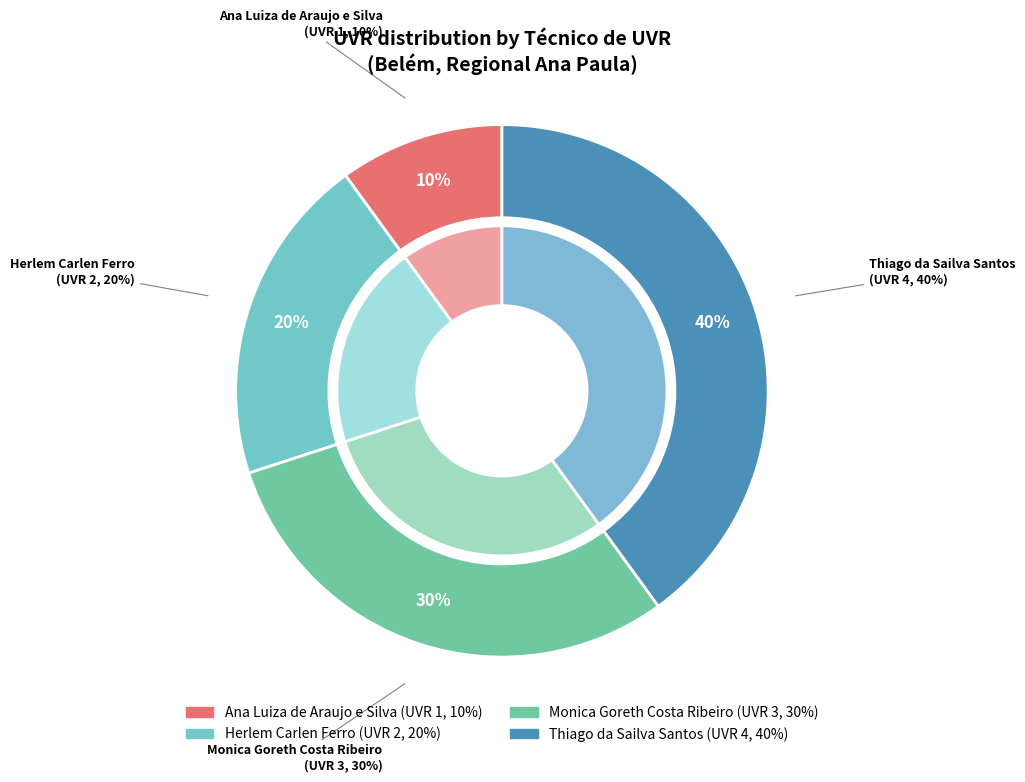

To the nearest percent, what is the average slice percentage?

25%